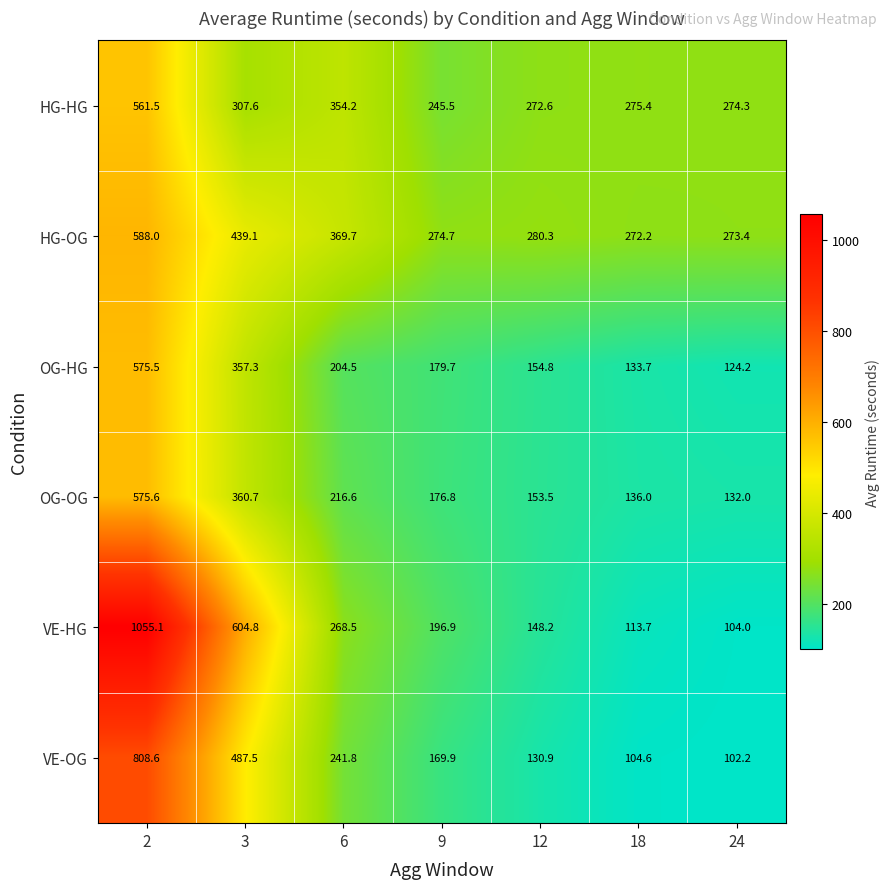

List the series in order of their peak value, highest first.

VE-HG, VE-OG, HG-OG, OG-OG, OG-HG, HG-HG